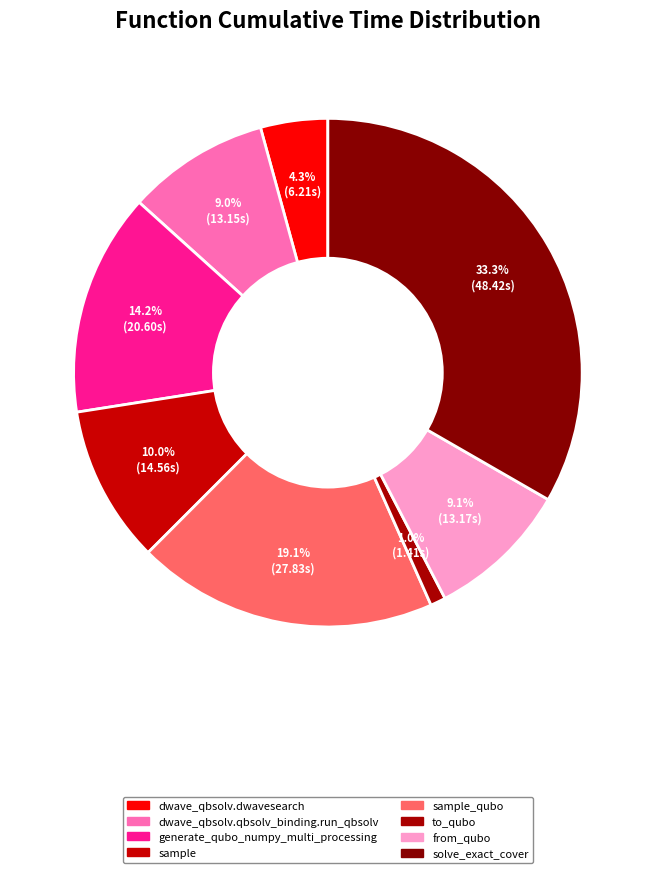

Count the number of slices in the pie.

8